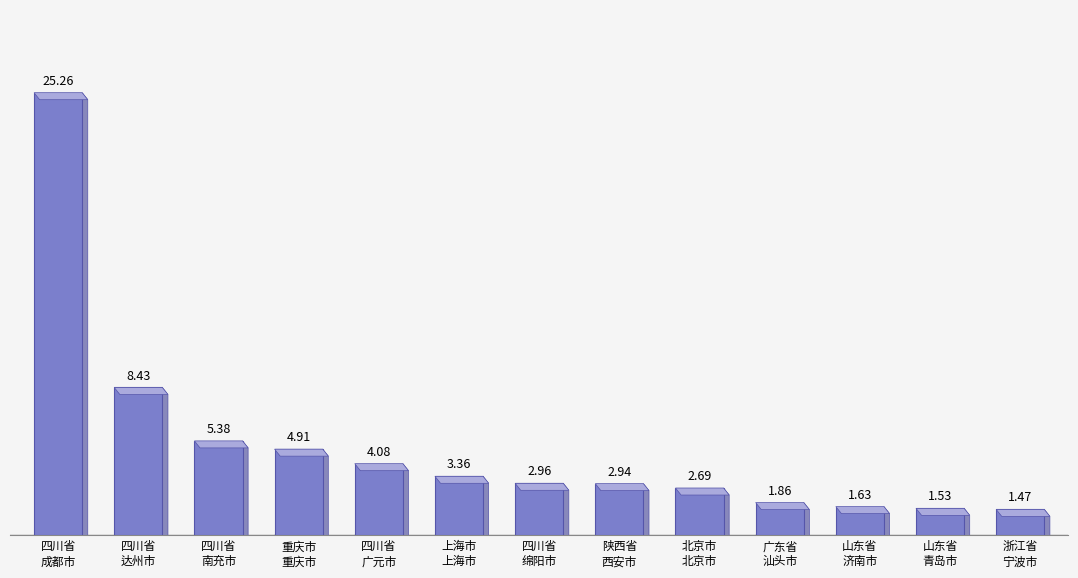

The chart shows a value of 25.3 at 四川省
成都市. True or false?

True